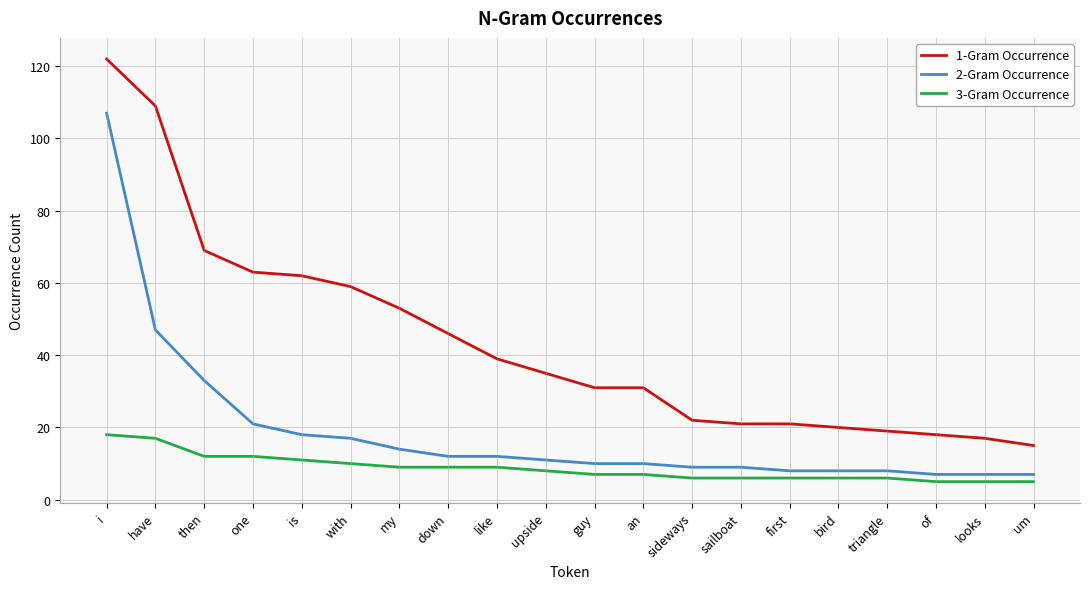

What position from the right is with?

15